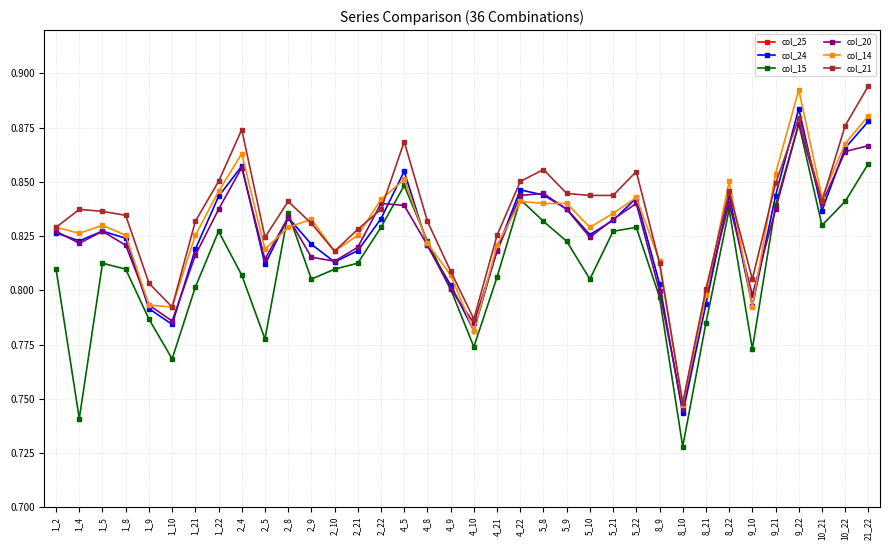

What is the total value across all series at 4_10?

3.9